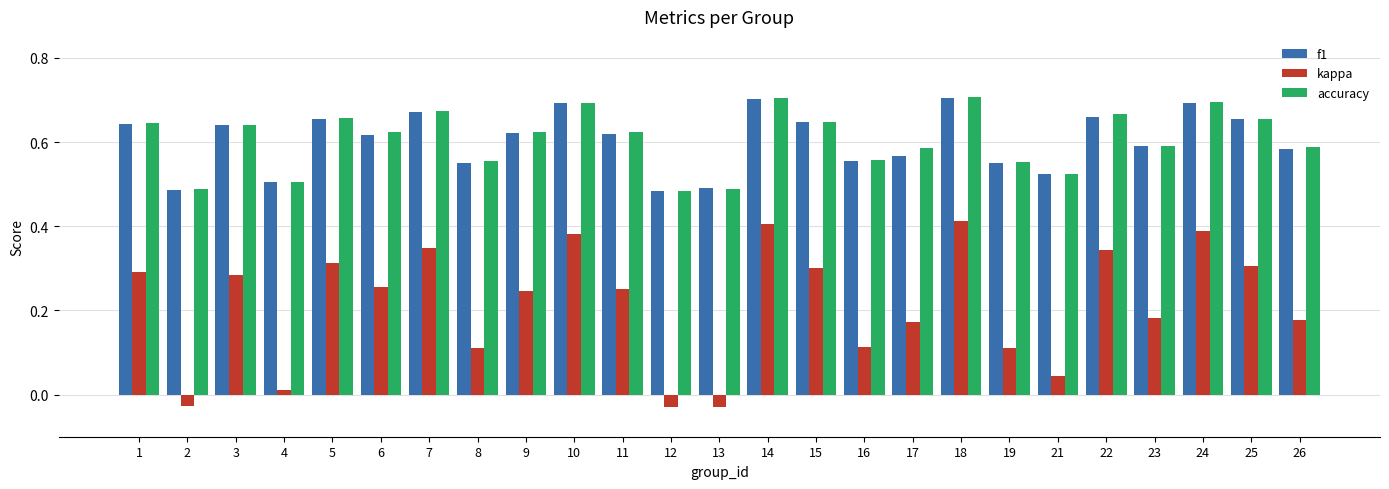

Which series changed the most between 4 and 26?

kappa